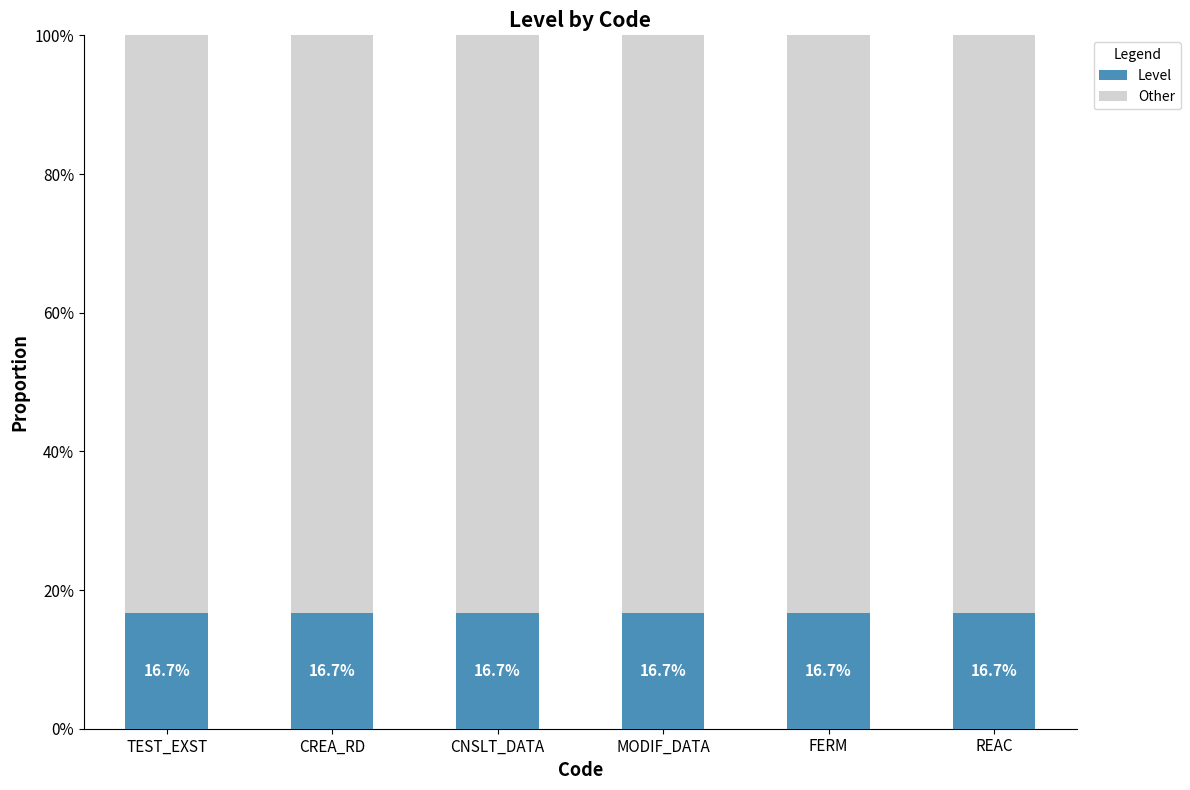

At which category is the sum across all series the highest?

TEST_EXST